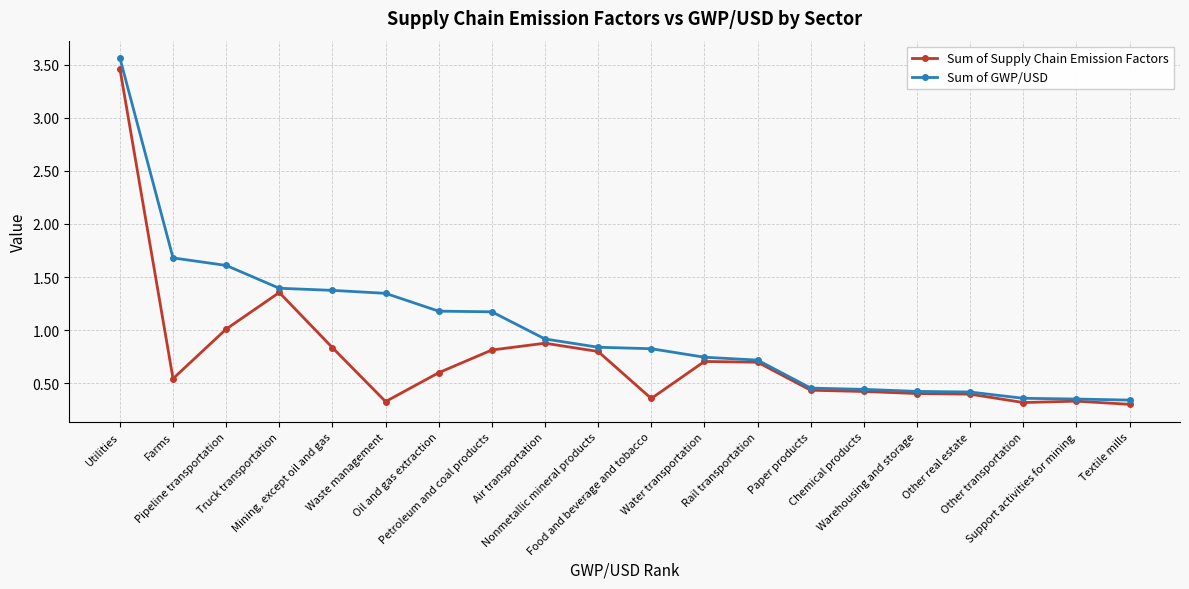

Where is the first local maximum for Sum of Supply Chain Emission Factors?

Truck transportation